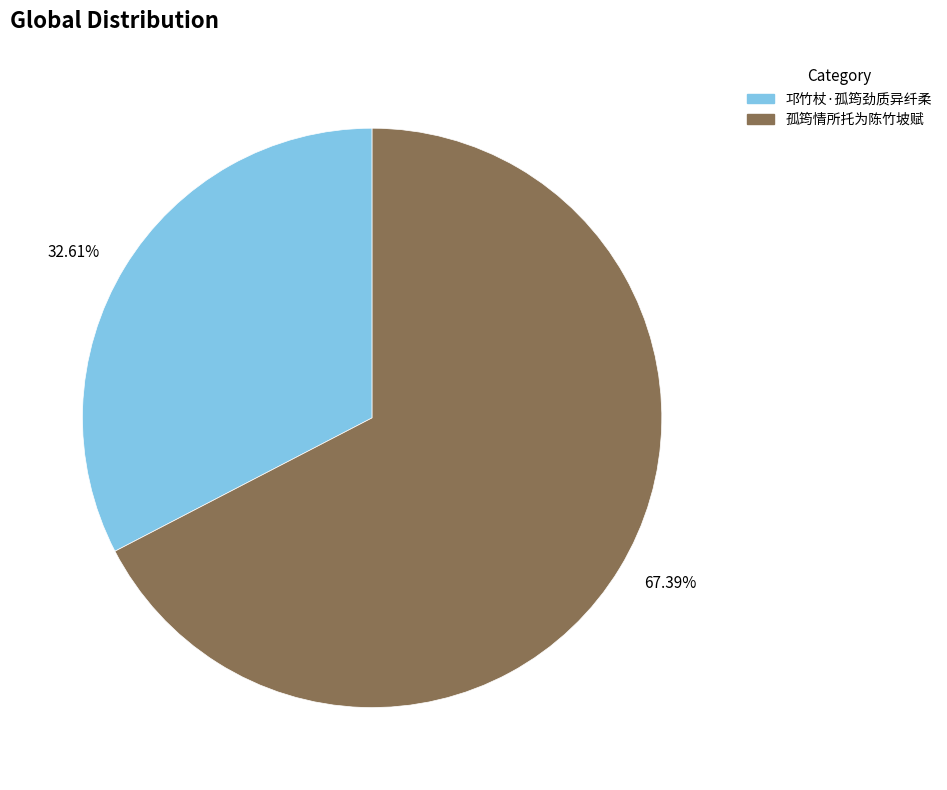

To the nearest percent, what is the combined percentage of 邛竹杖·孤筠劲质异纤柔 and 孤筠情所托为陈竹坡赋?

100%